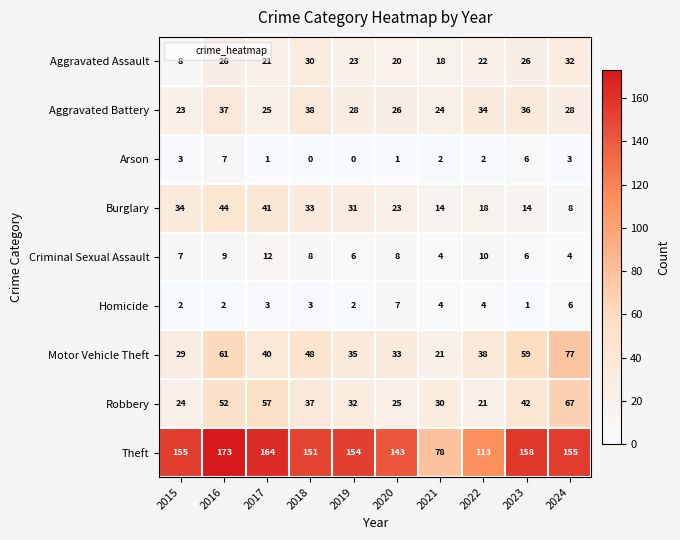

Which series has the largest total across all categories?

Theft